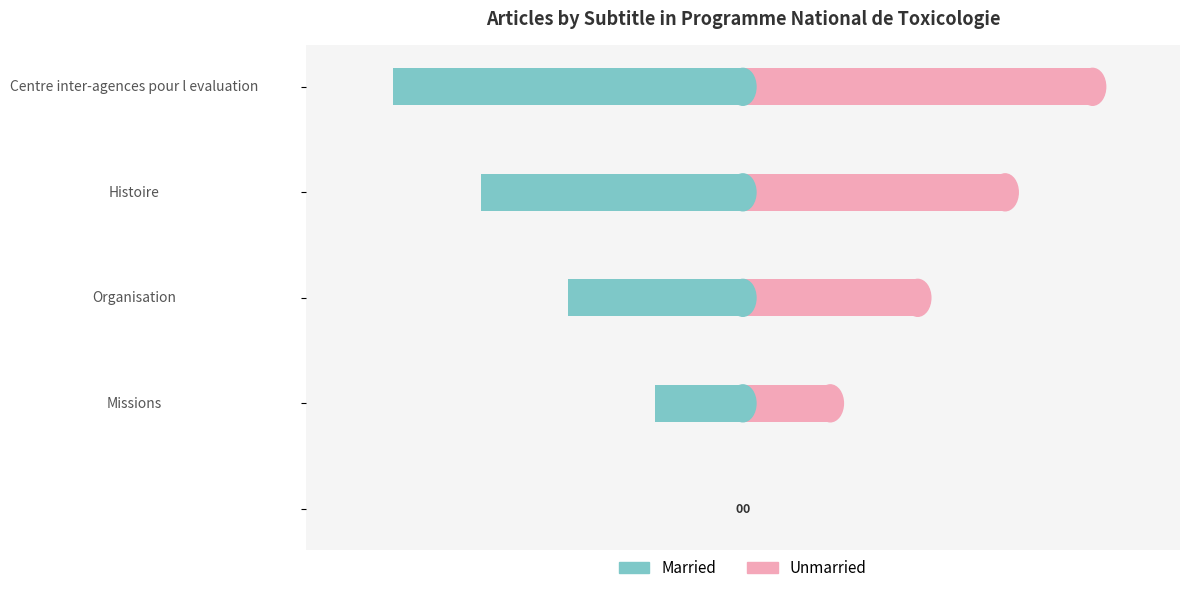

Which series changed the most between Organisation and Histoire?

Married